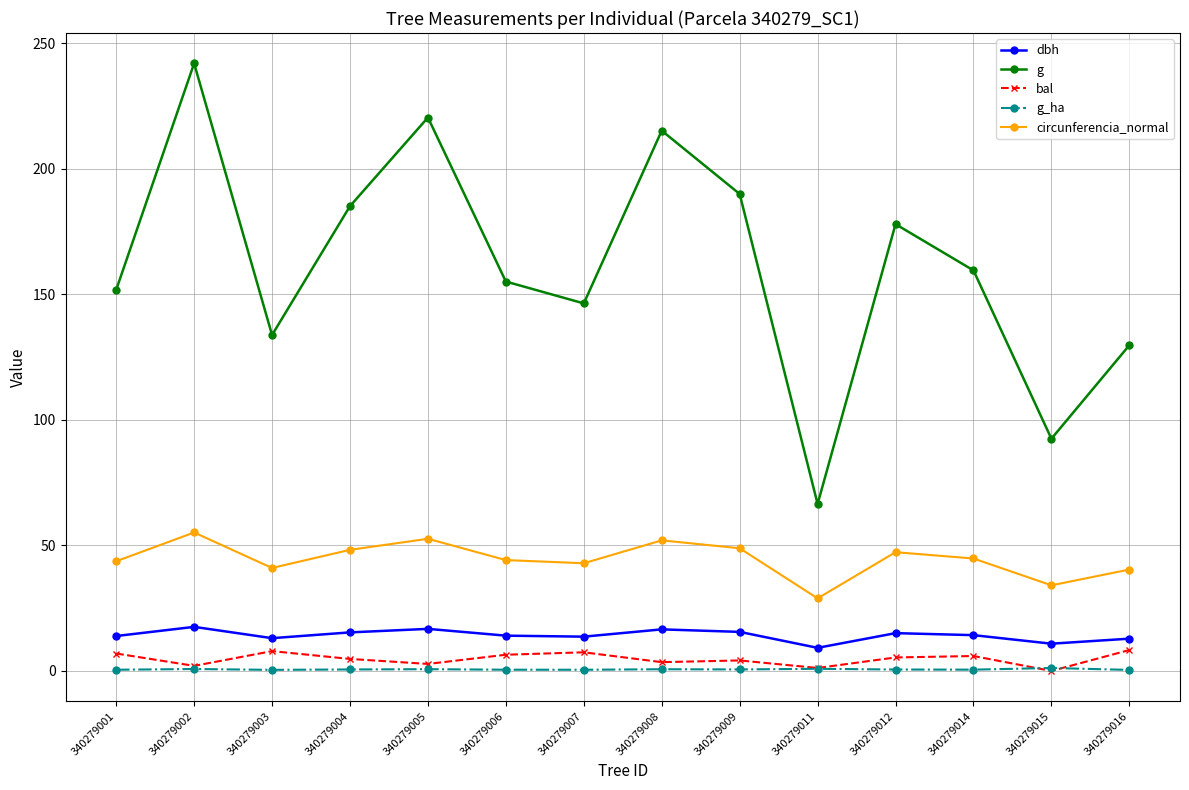

True or false: dbh has a value of 15.6 at 340279009.

True